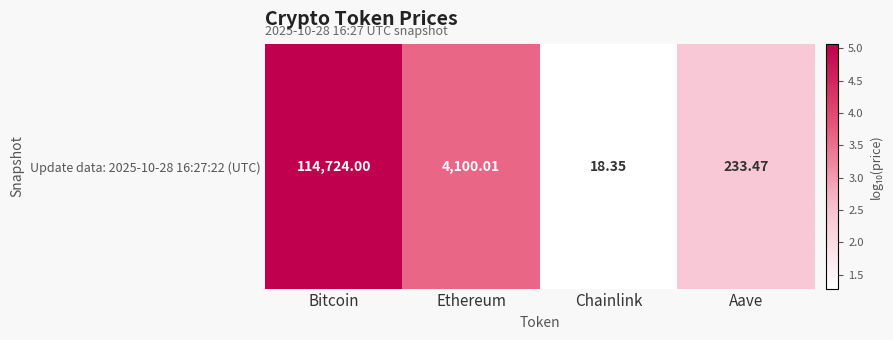

What is the sum of the values at Aave and Ethereum?

6.0